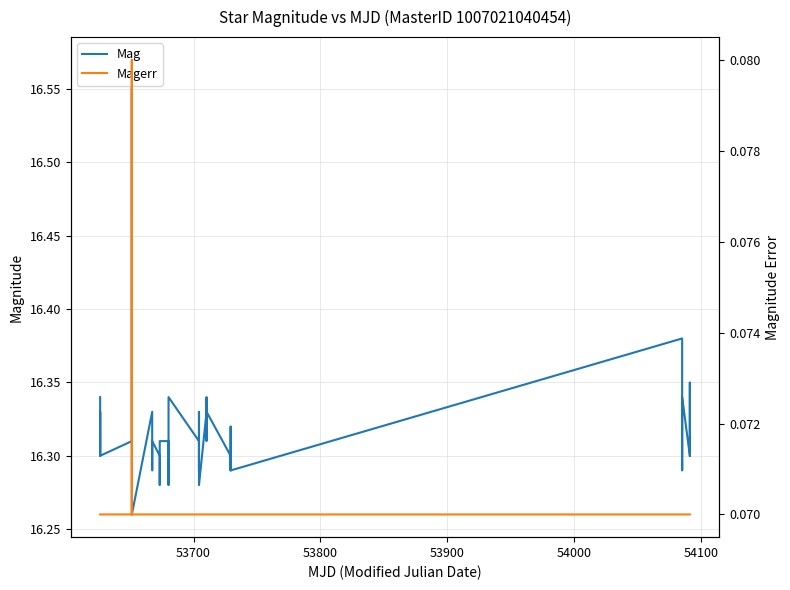

Rank the series by their maximum value, from highest to lowest.

Mag, Magerr